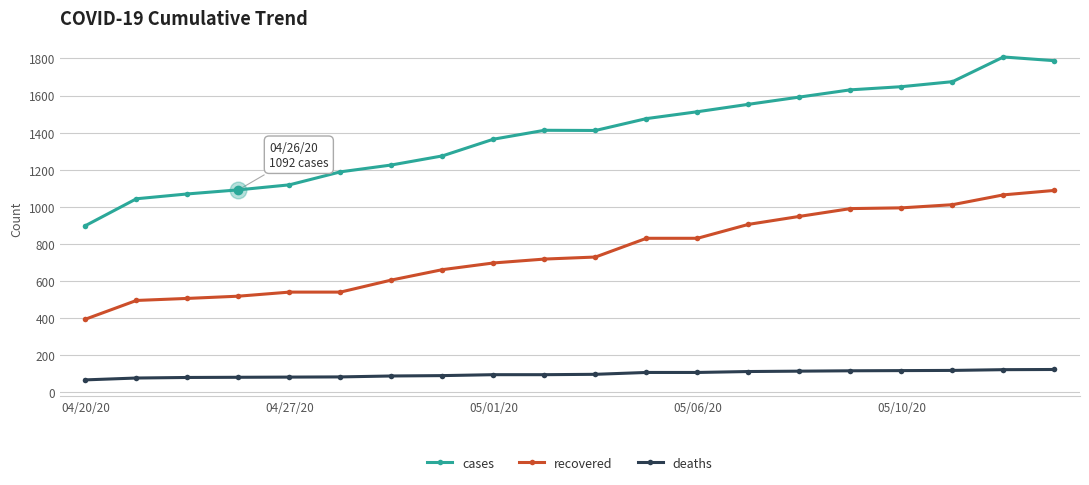

Which series has the widest spread of values?

cases